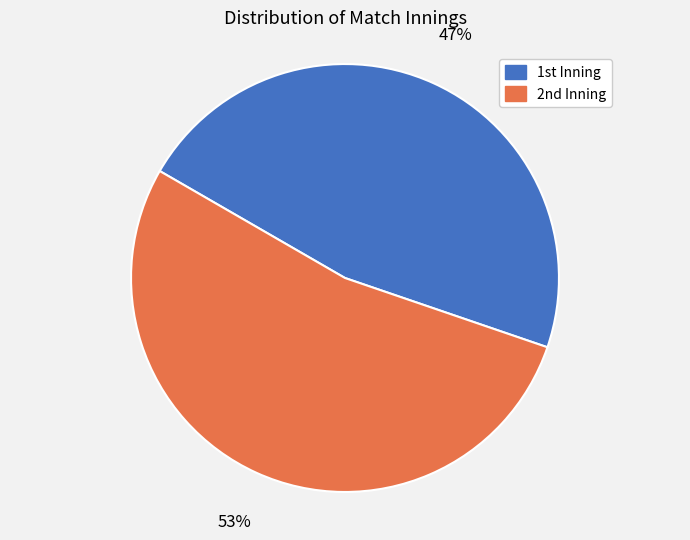

How many slices are in this pie chart?

2